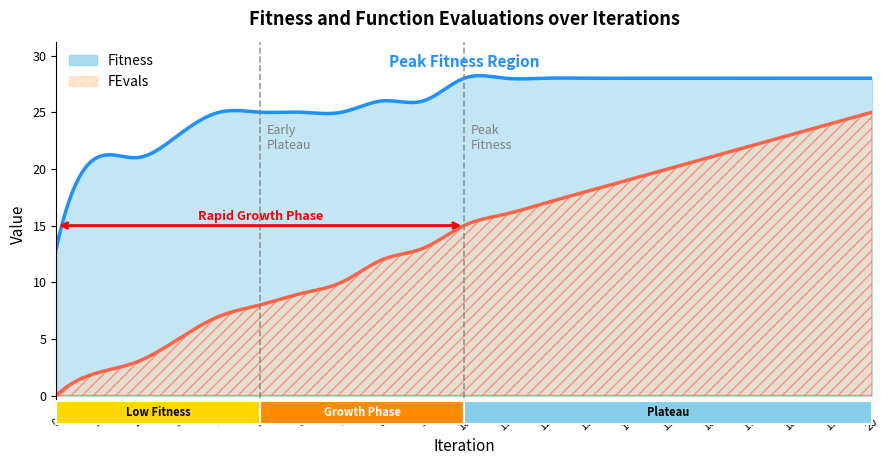

The value of Fitness at 11 is 28. True or false?

True